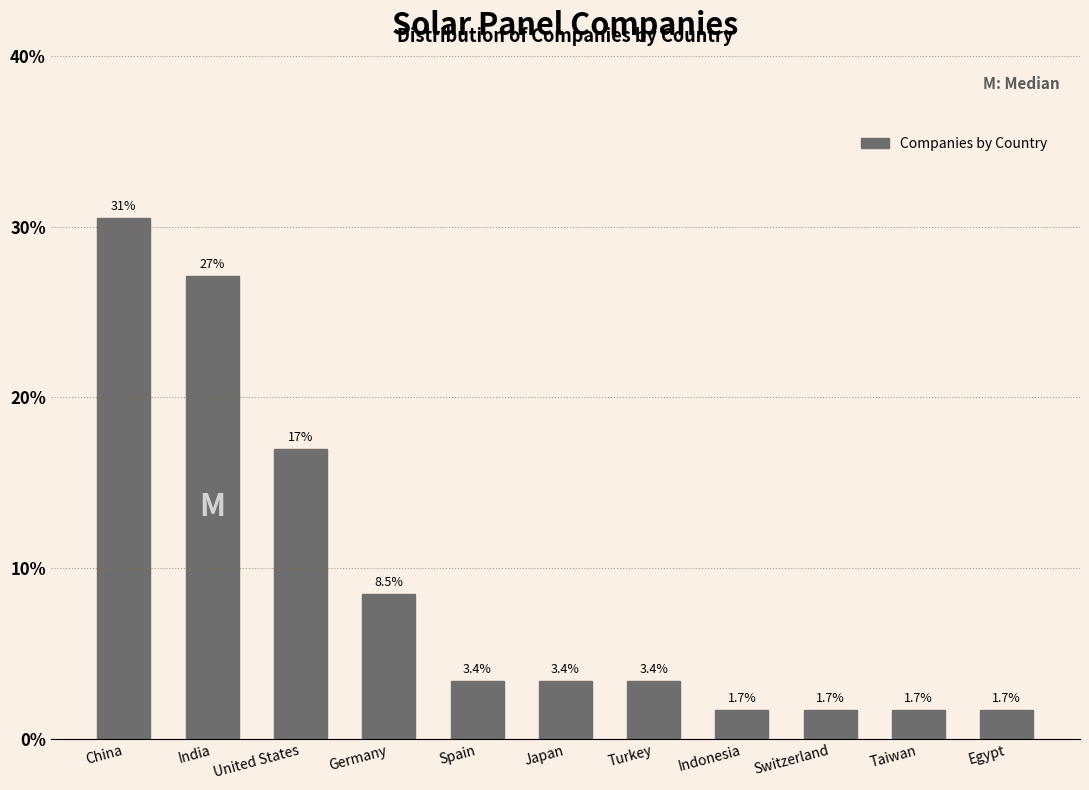

Reading left to right, transcribe all the data shown in this chart.

30.5	27.1	16.9	8.5	3.4	3.4	3.4	1.7	1.7	1.7	1.7